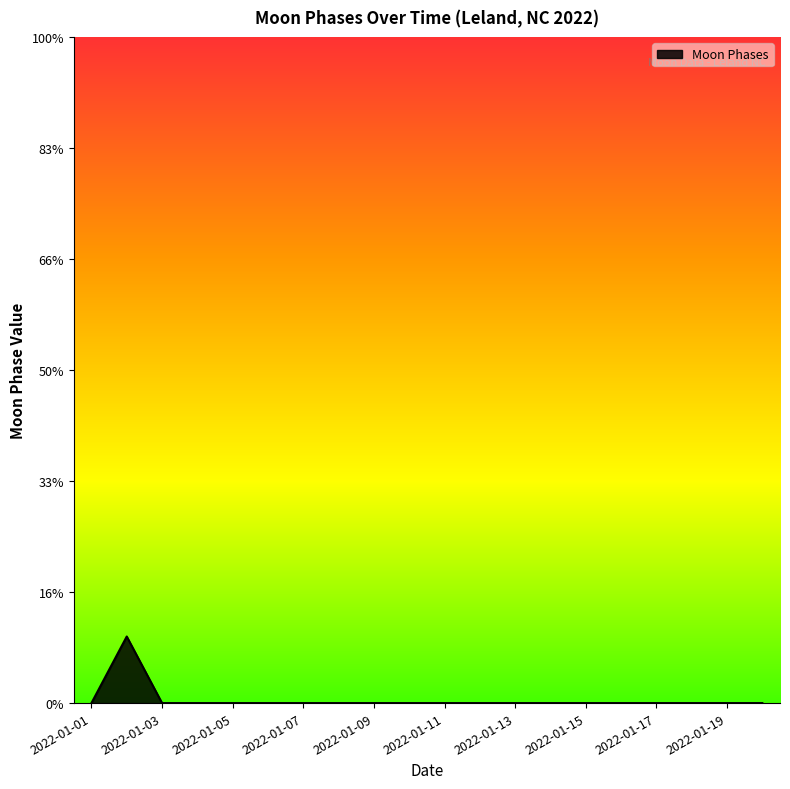

True or false: the data has more than 0 interior local peaks.

True